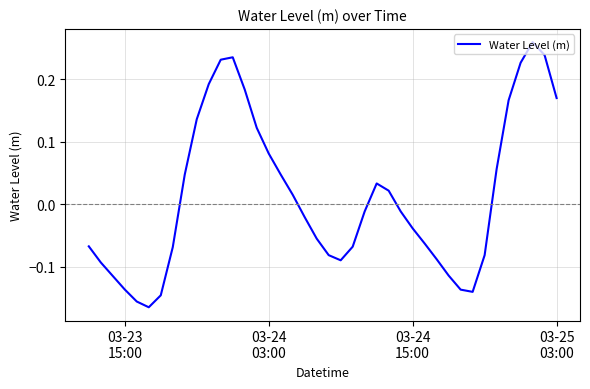

What is the difference between the maximum and minimum values?

0.4